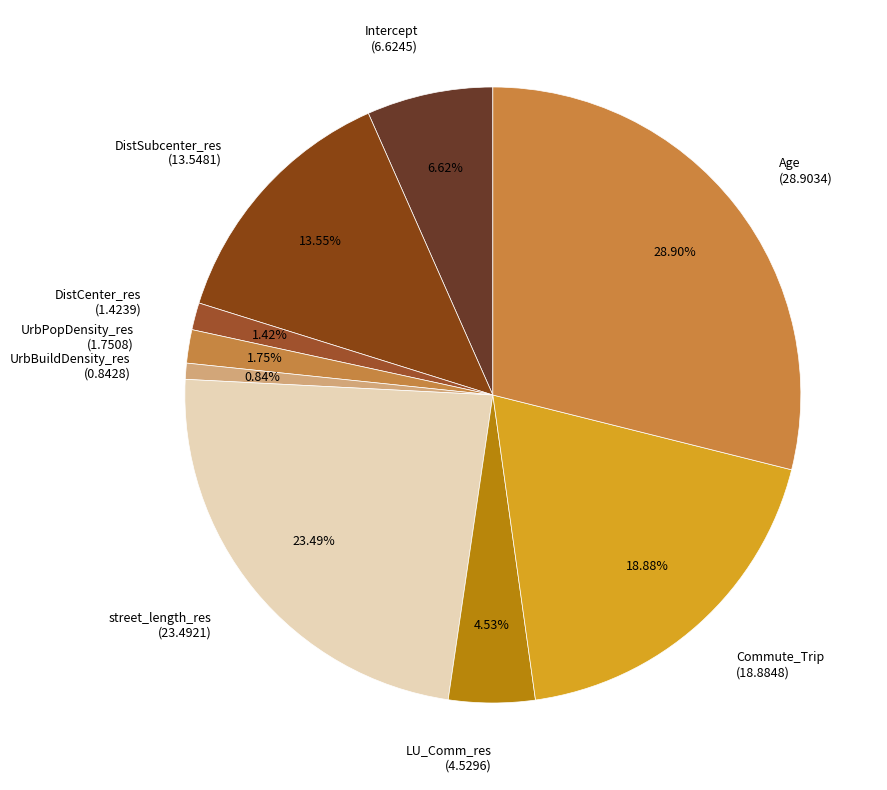

Does any single category account for the majority?

No